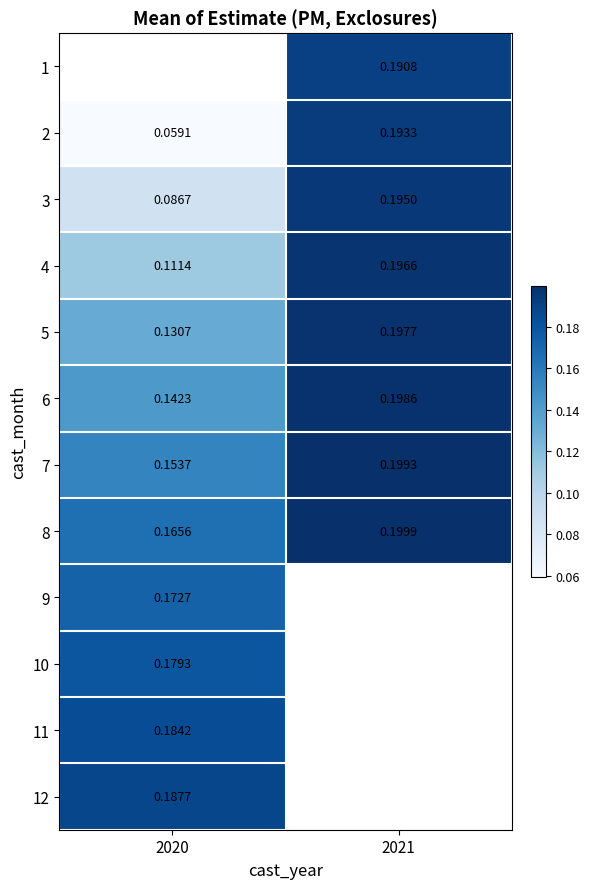

Between 2021 and 2020, which is larger?

2020